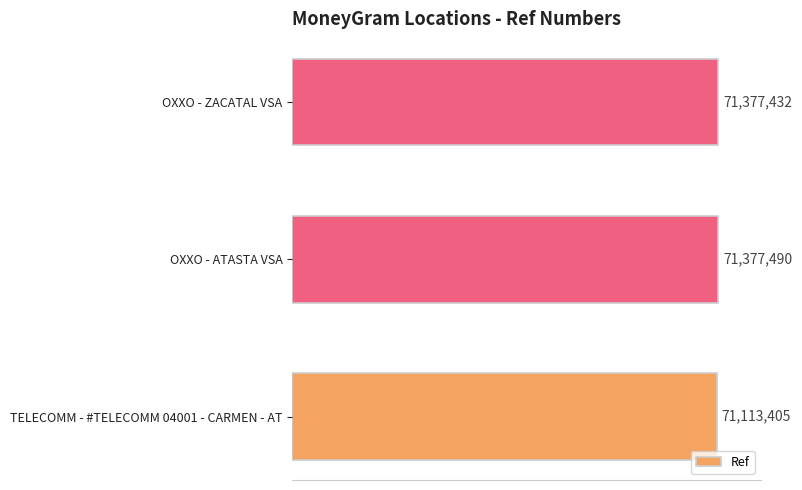

Rank the categories by value from lowest to highest.

TELECOMM - #TELECOMM 04001 - CARMEN - AT, OXXO - ZACATAL VSA, OXXO - ATASTA VSA